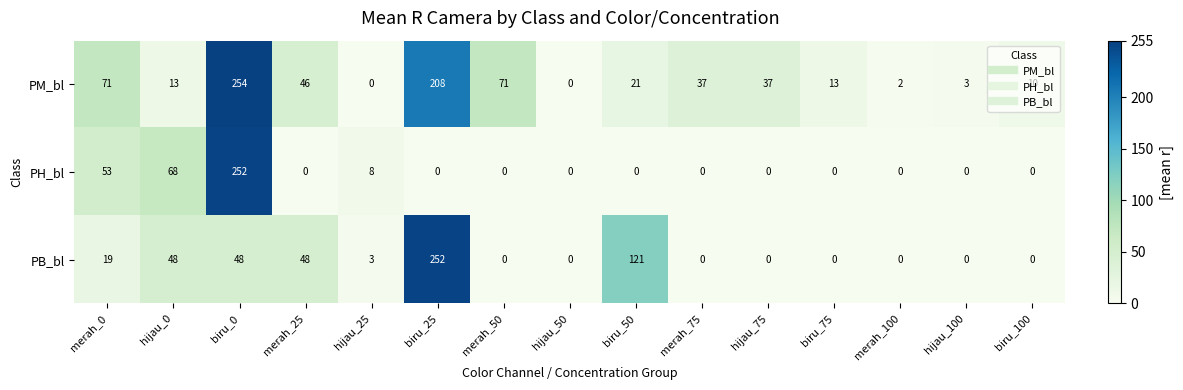

The PM_bl series shows 46 at merah_25. True or false?

True